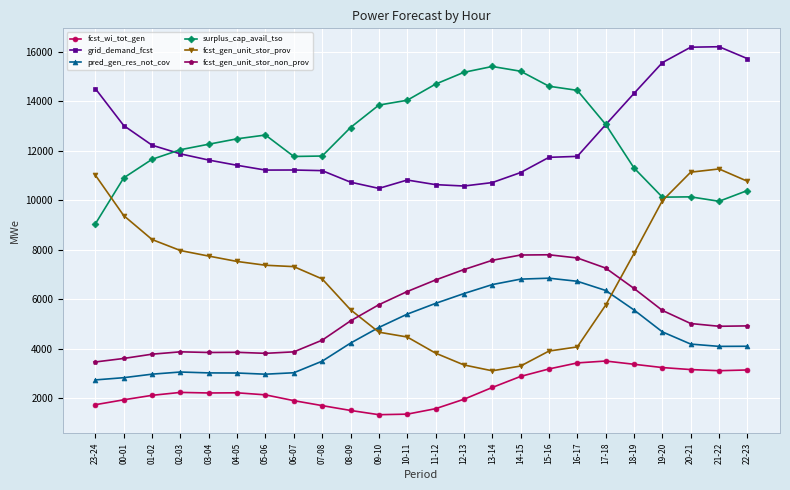

True or false: grid_demand_fcst has a value of 18101 at 07-08.

False